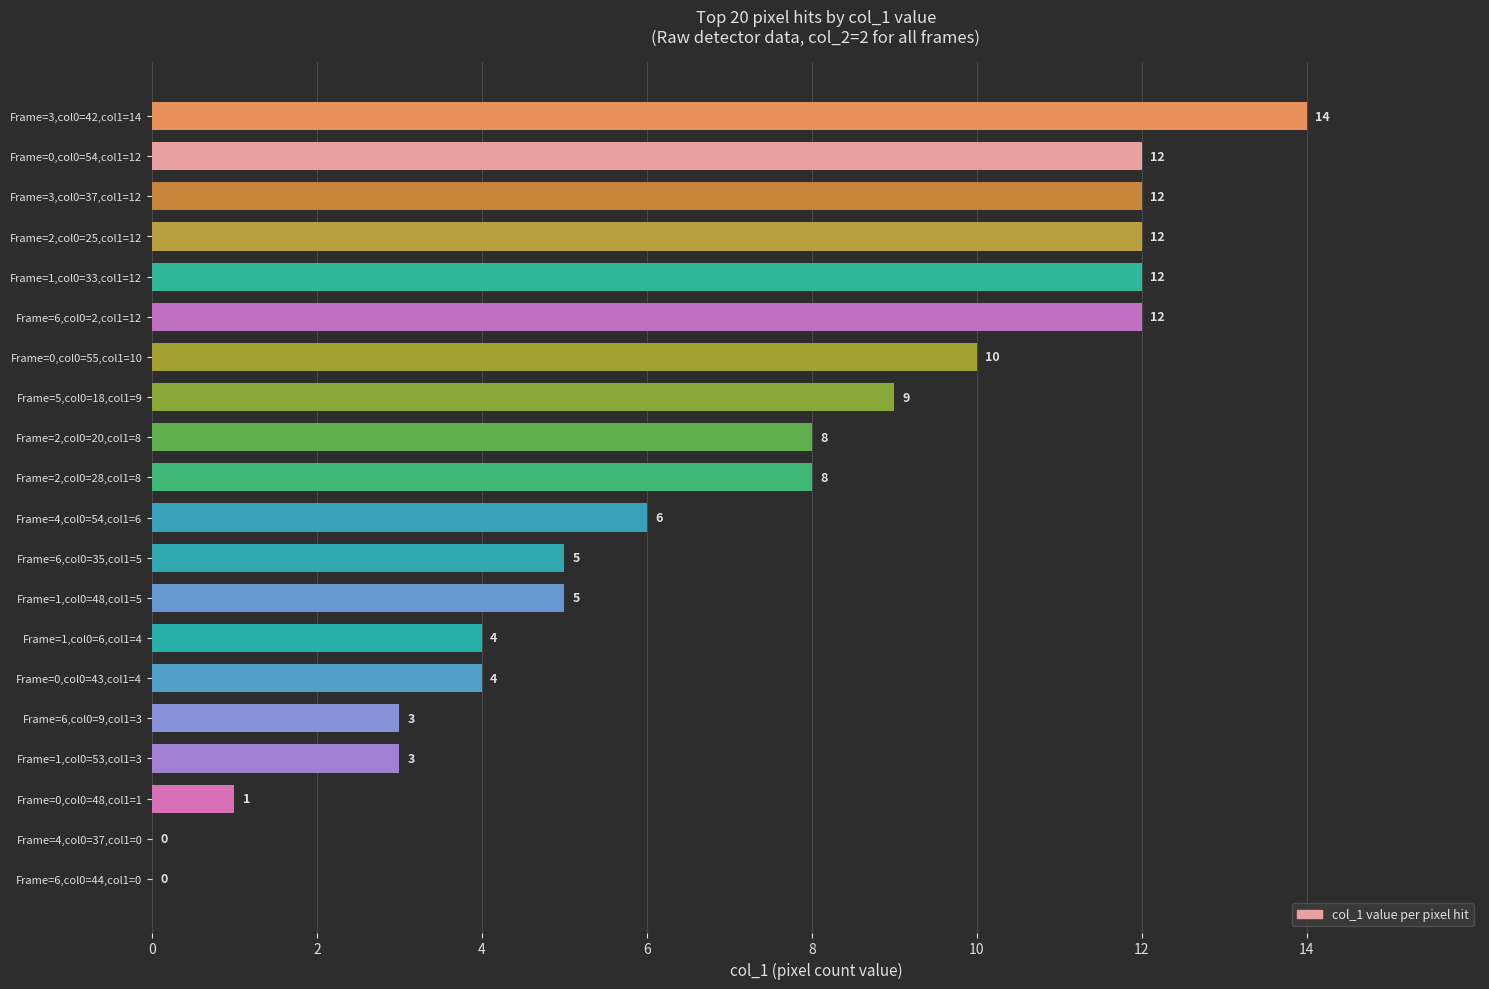

What is the change in value from Frame=5,col0=18,col1=9 to Frame=4,col0=54,col1=6?

-3